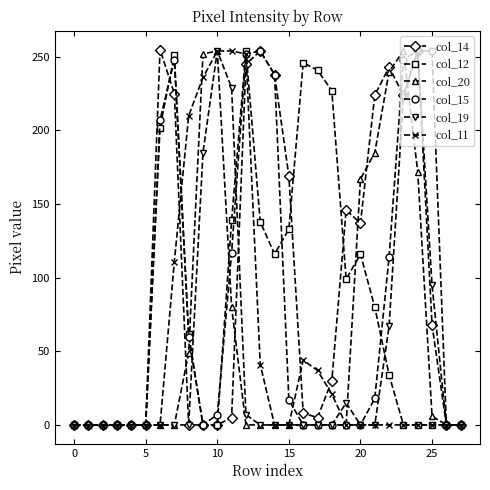

True or false: col_12 has more than 0 points higher than both neighbors.

True